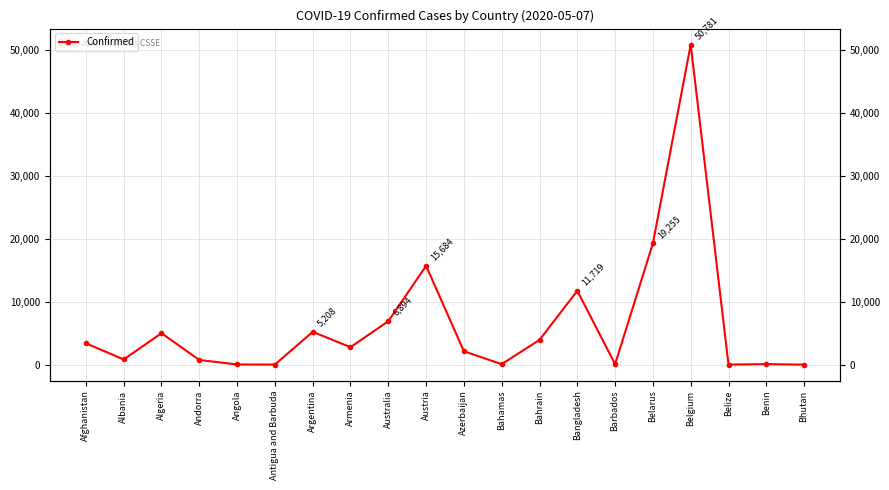

Where is the first local minimum?

Albania